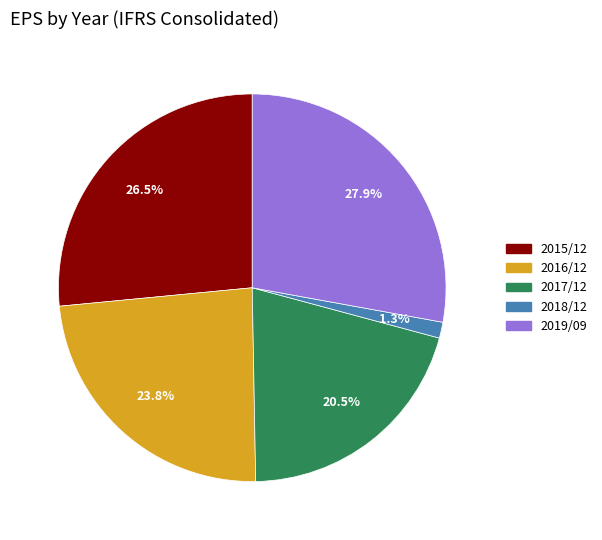

To the nearest percent, what percentage of the pie is 2018/12?

1%